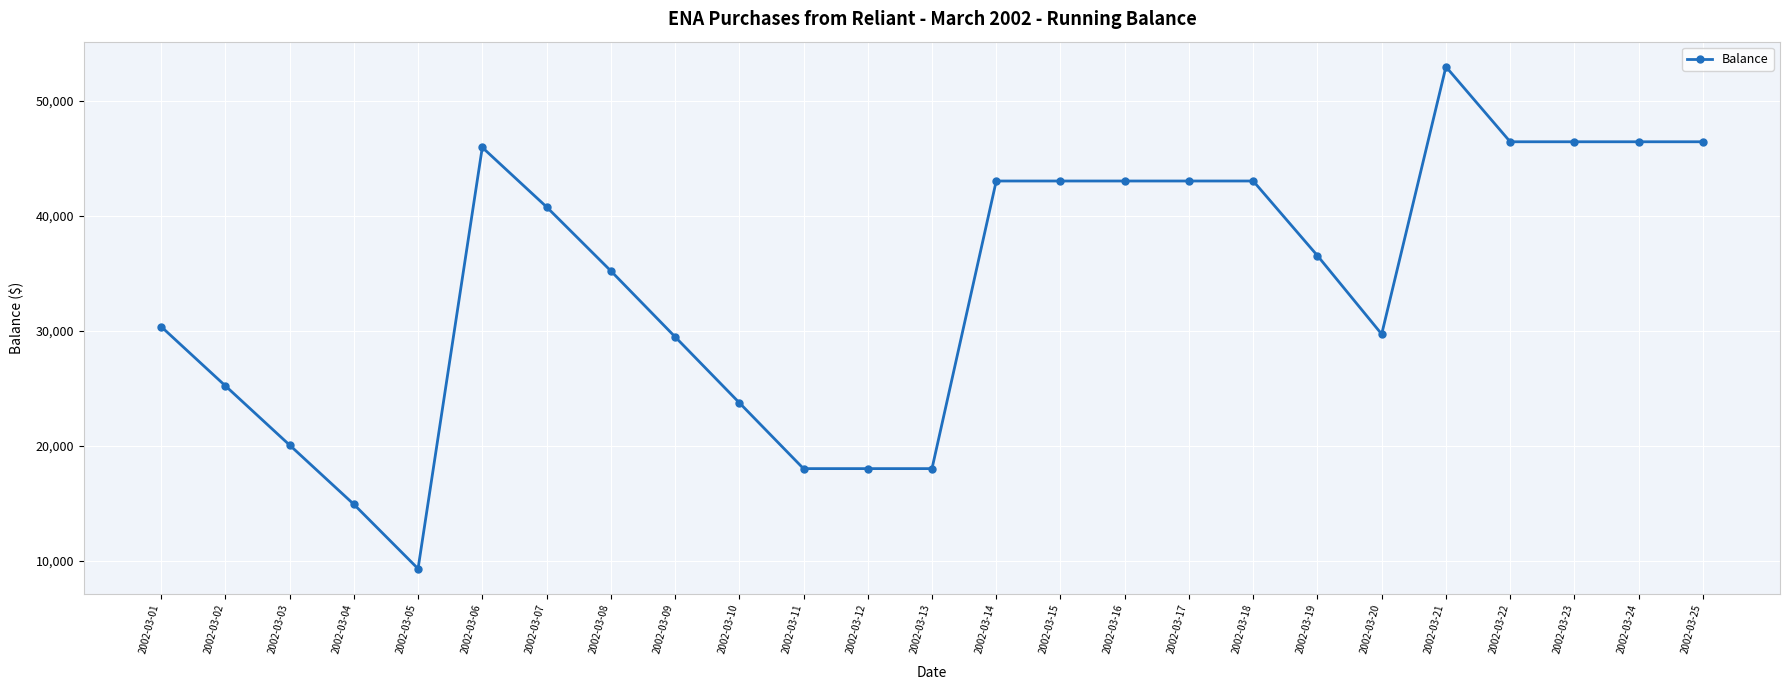

Reading left to right, list all the values displayed in this chart.

30370	25220	20070	14920	9320	45940	40770	35210	29480	23750	18020	18020	18020	43020	43020	43020	43020	43020	36530	29710	52950	46430	46430	46430	46430